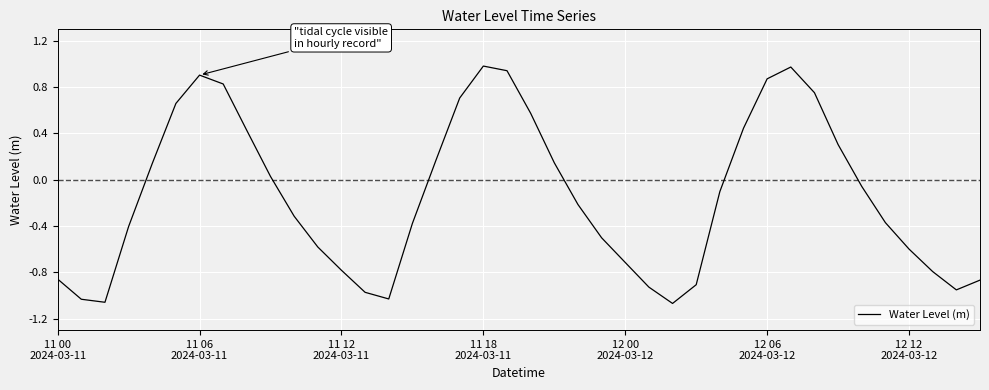

What is the difference between the maximum and minimum values?

2.1